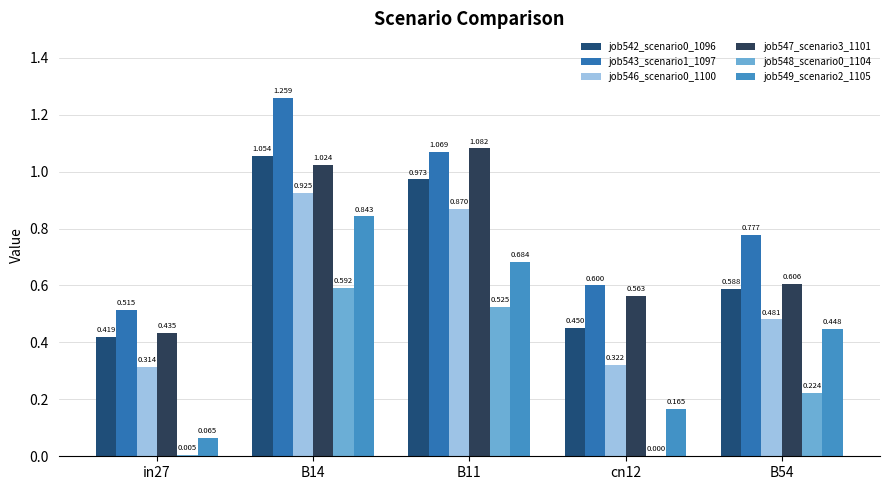

What is the difference between the second highest and minimum values in the job549_scenario2_1105 series?

0.6